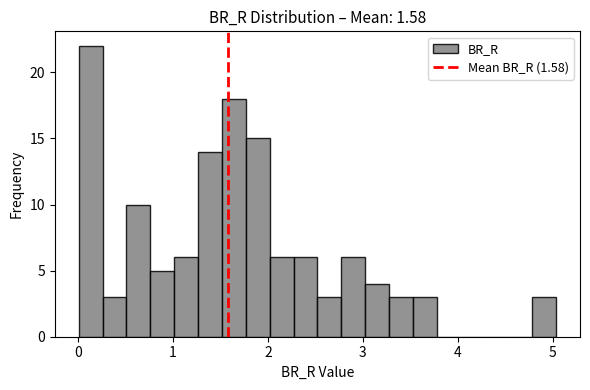

Read against the x-axis, roughly where is the centre of the tallest bar?

0.1